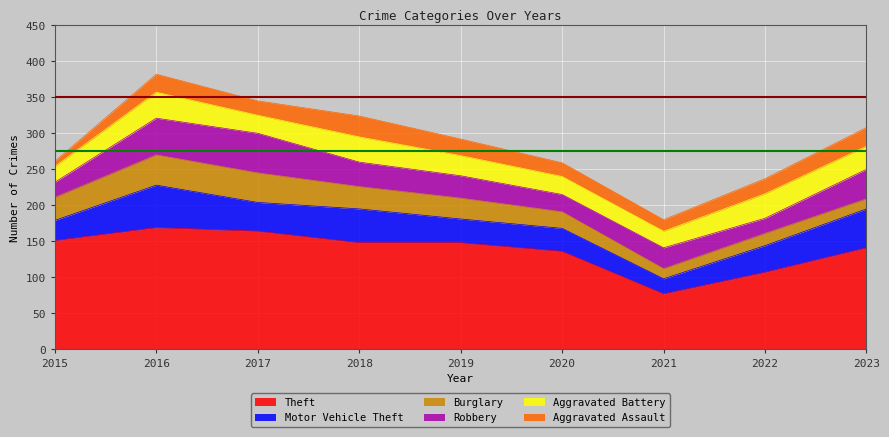

What is the difference between the highest and lowest values at 2022?

90